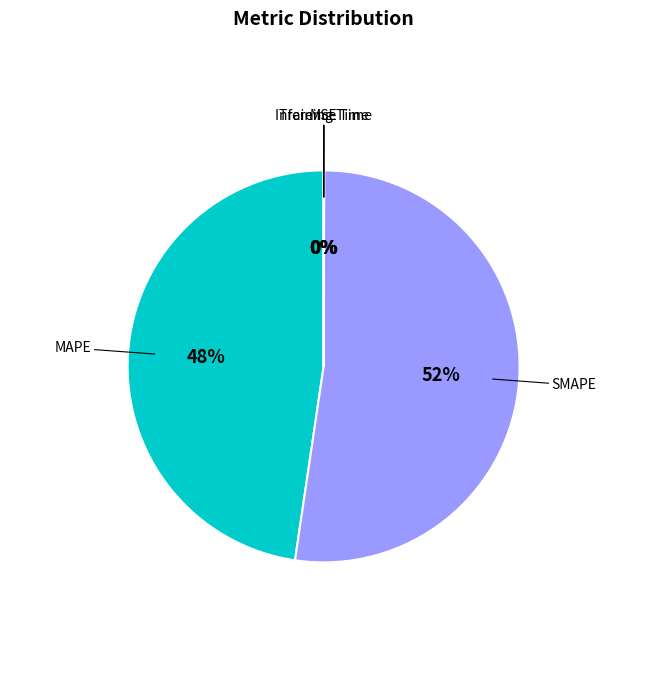

To the nearest percent, what is the average slice percentage?

20%